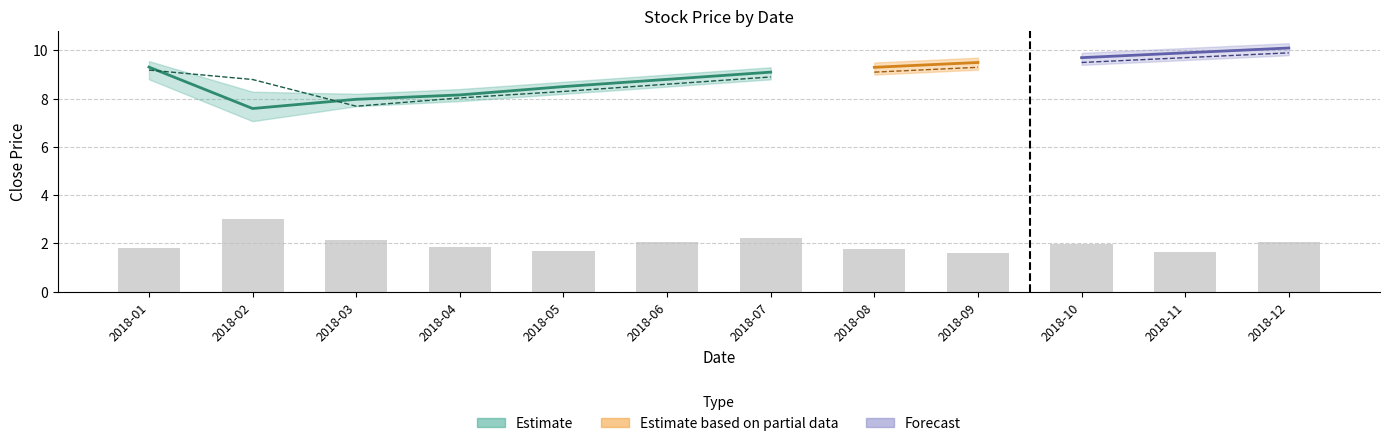

Reading right to left, extract all data points from this chart.

2.1	1.6	2.0	1.6	1.8	2.2	2.1	1.7	1.9	2.2	3.0	1.8